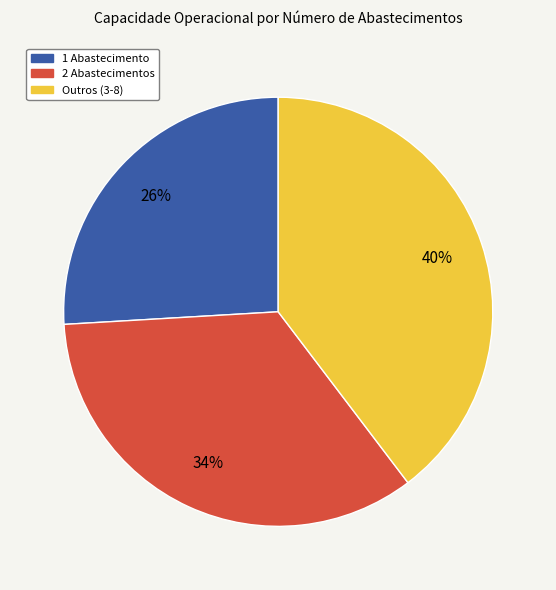

What is the largest slice in the pie chart?

Outros (3-8)